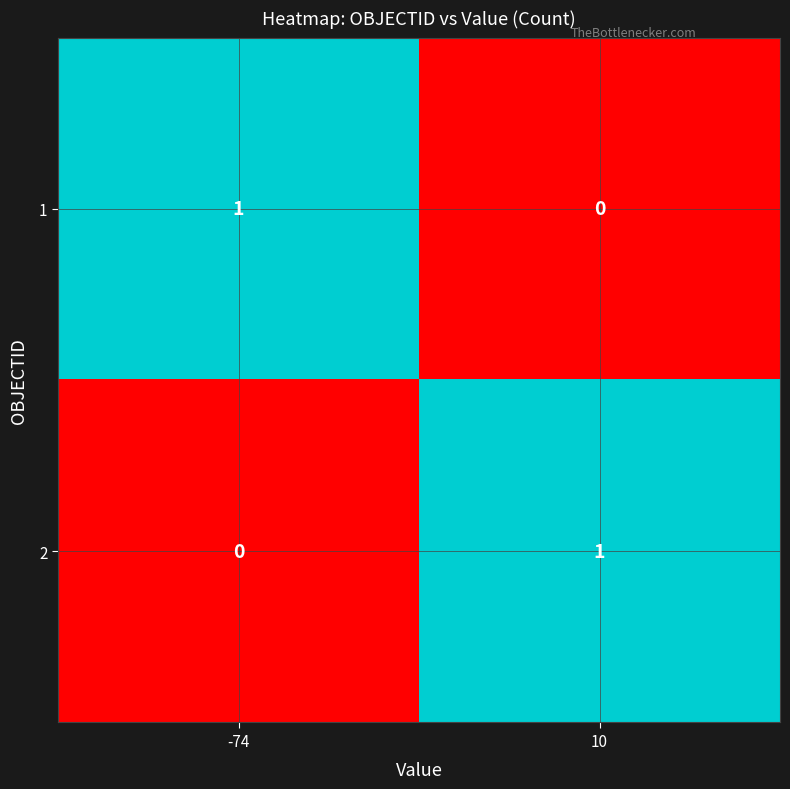

Rank the series at -74 from highest to lowest value.

1, 2